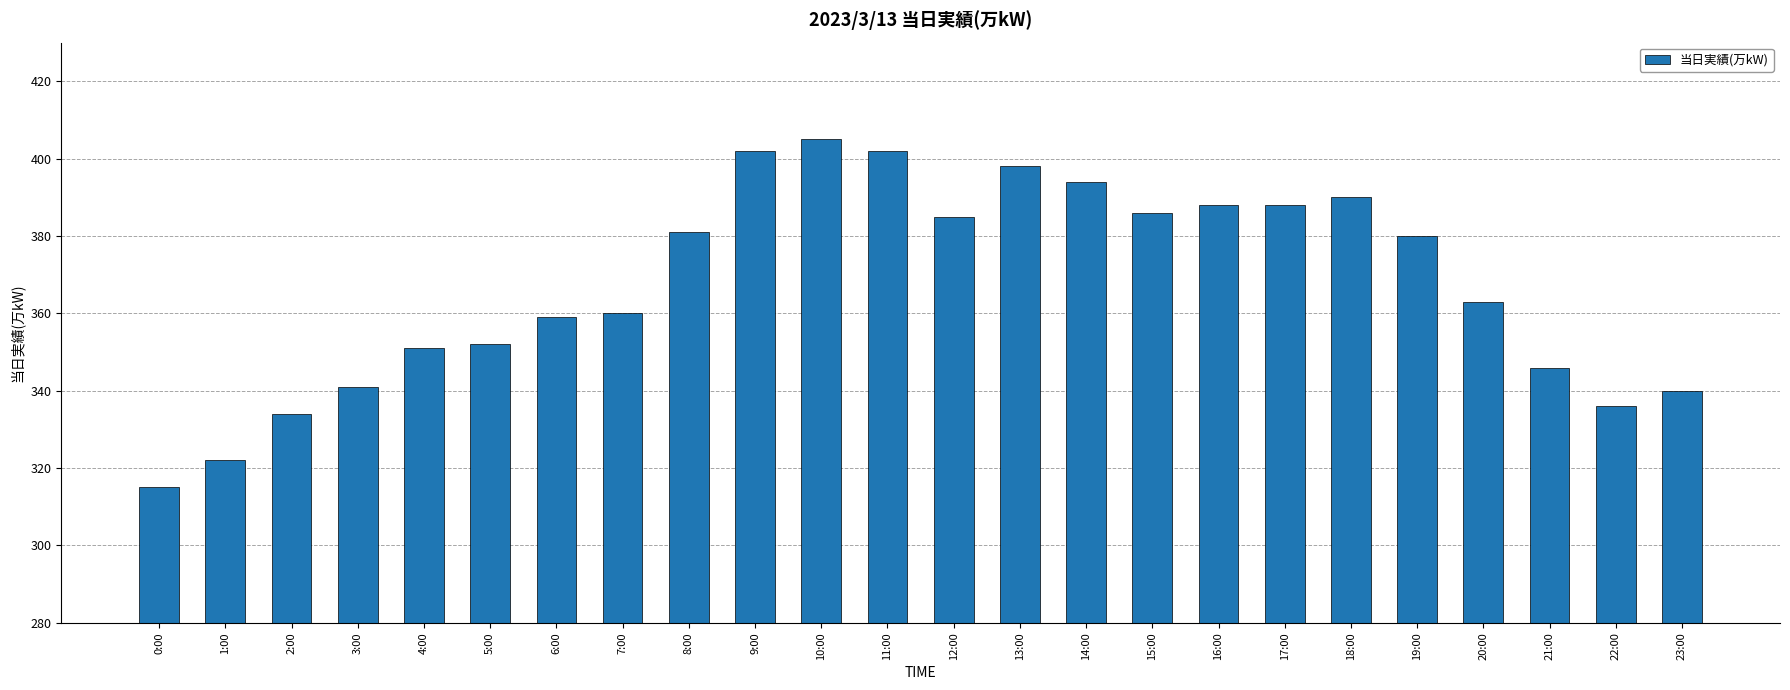

Are the bars grouped side by side (vs. stacked)?

No